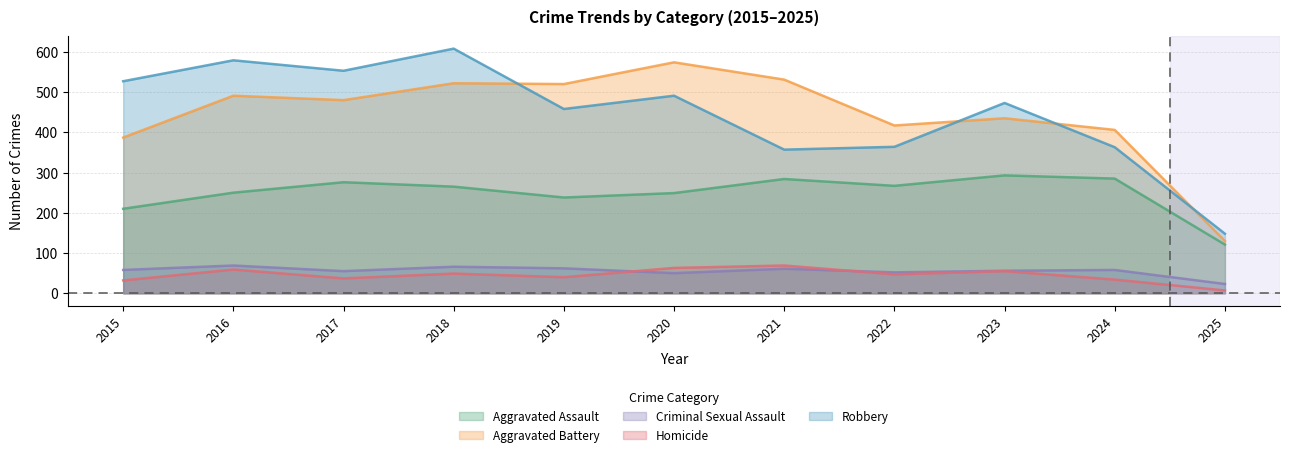

How many data points does each series have?

11